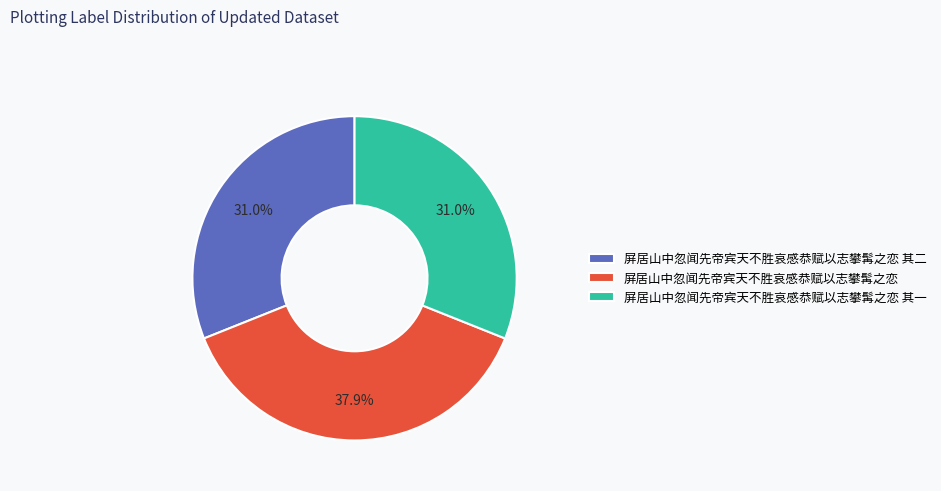

To the nearest percent, what percentage of the pie is 屏居山中忽闻先帝宾天不胜哀感恭赋以志攀髯之恋 其一?

31%